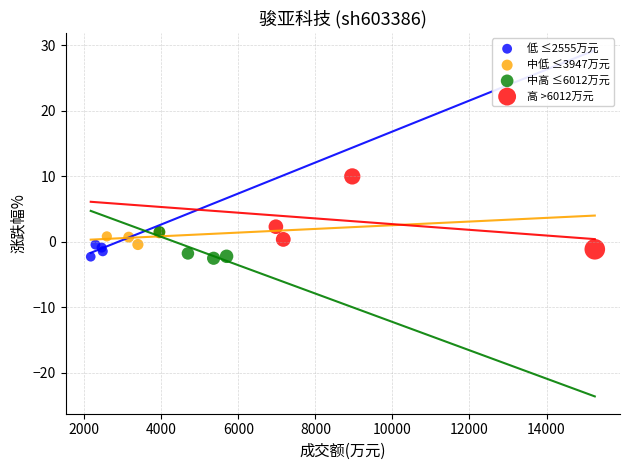

Which series reaches the maximum Y coordinate?

高 >6012万元